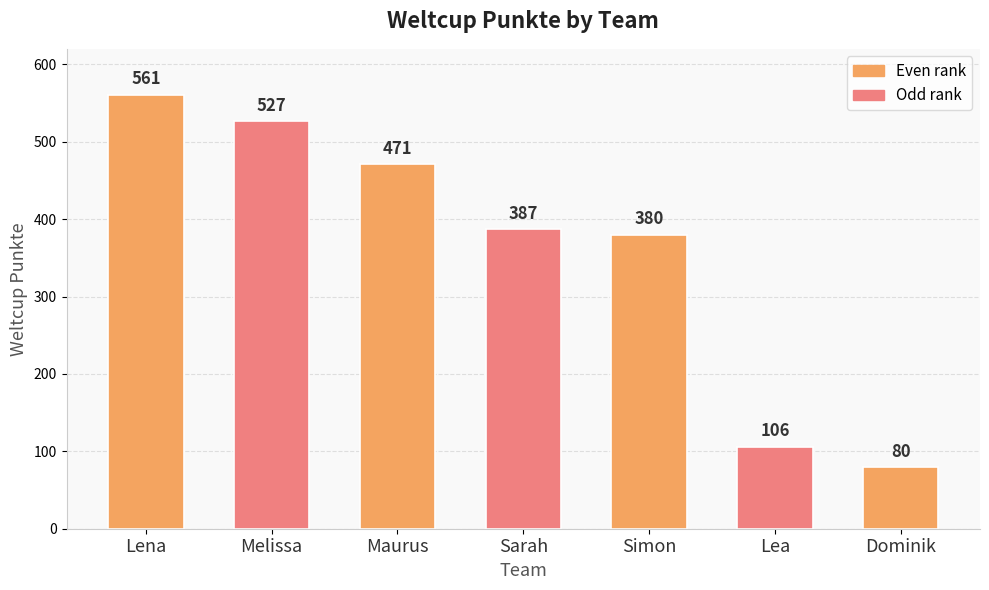

Count the number of categories in the chart.

7